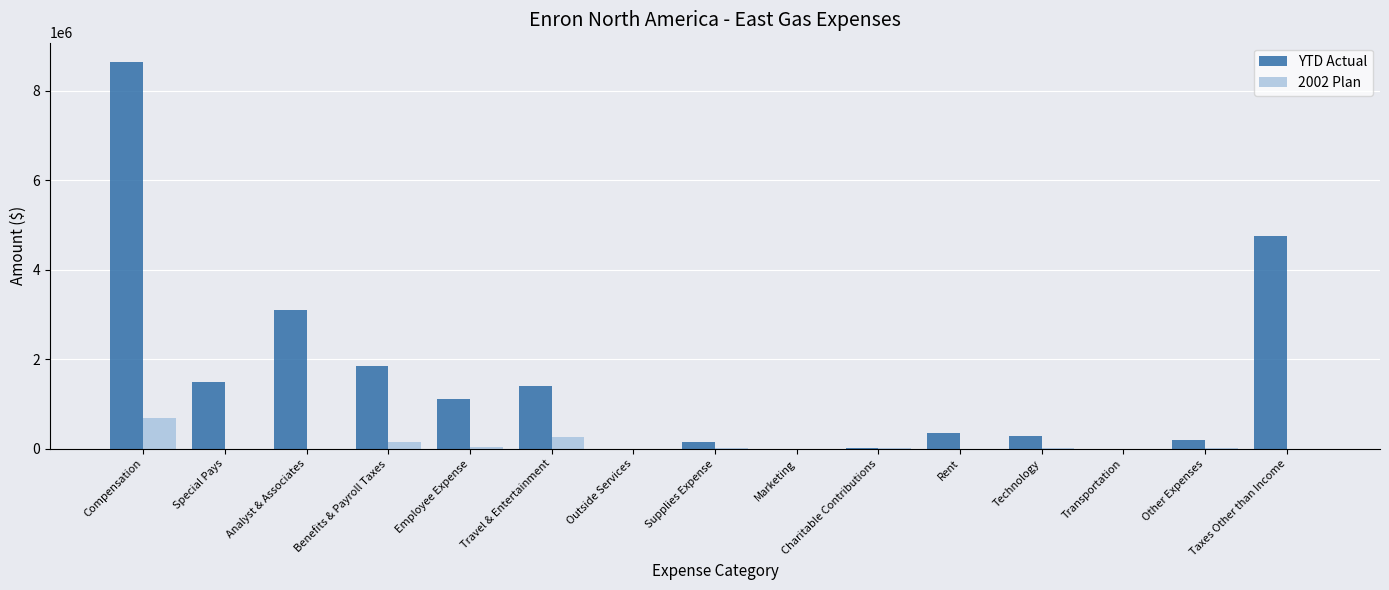

Which series has the largest total across all categories?

YTD Actual